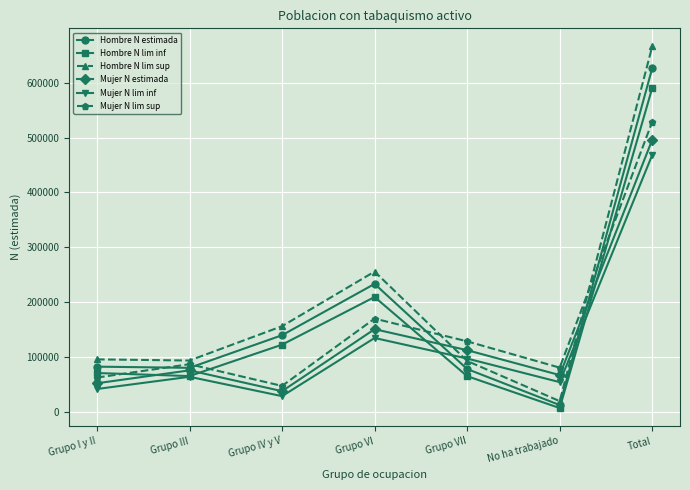

Is this an area chart (filled region under the line)?

No